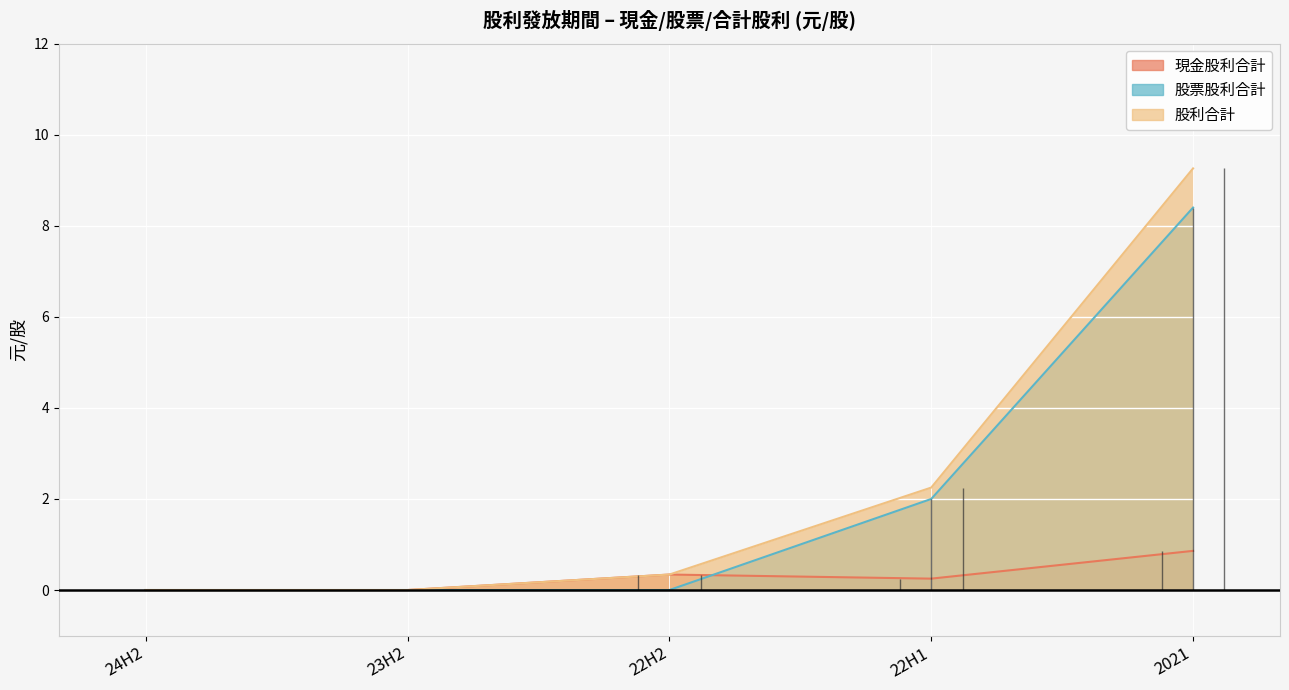

Reading right to left, transcribe all the data shown in this chart.

現金股利合計: 0.9	0.2	0.3	0.0	0.0
股票股利合計: 8.4	2.0	0.0	0.0	0.0
股利合計: 9.3	2.2	0.3	0.0	0.0